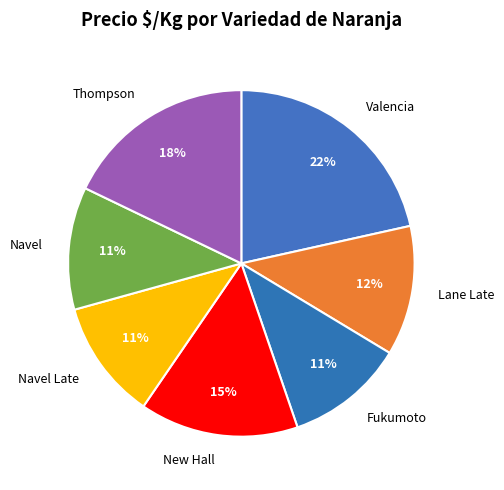

What percentage is the New Hall slice, to the nearest percent?

15%